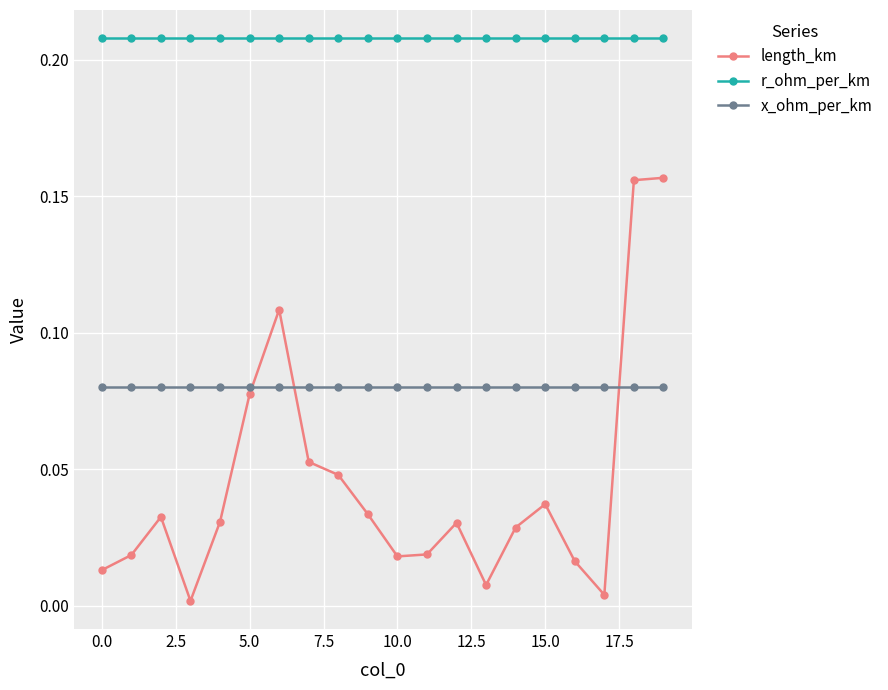

Which series has the largest total across all categories?

r_ohm_per_km